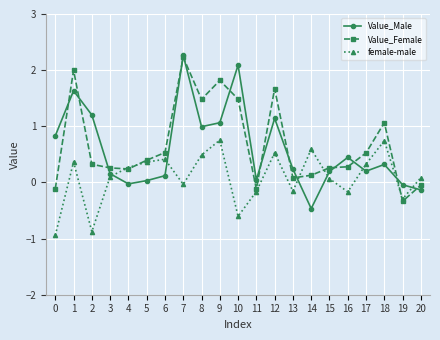

How many data points in Value_Male are above 0?

17